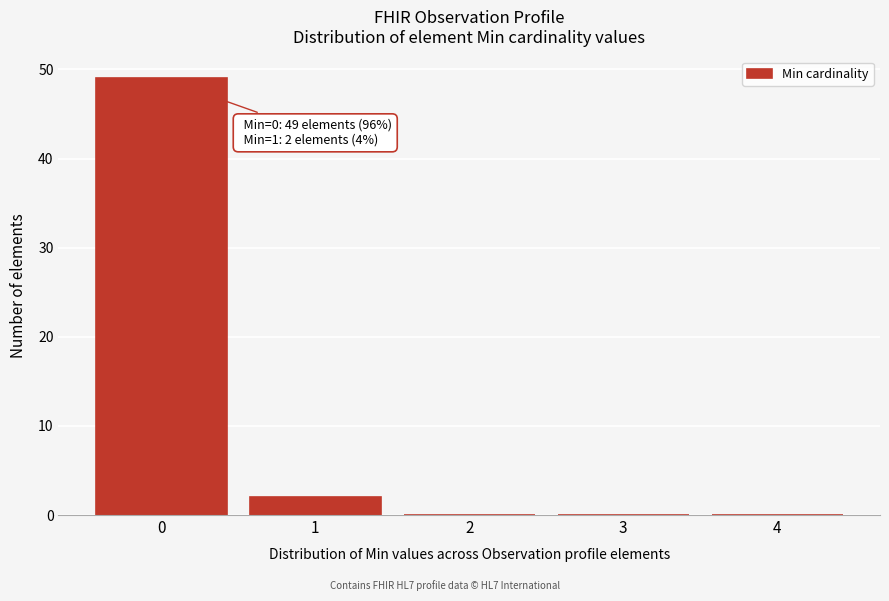

Reading left to right, list all the values displayed in this chart.

0=49	1=2	2=0	3=0	4=0